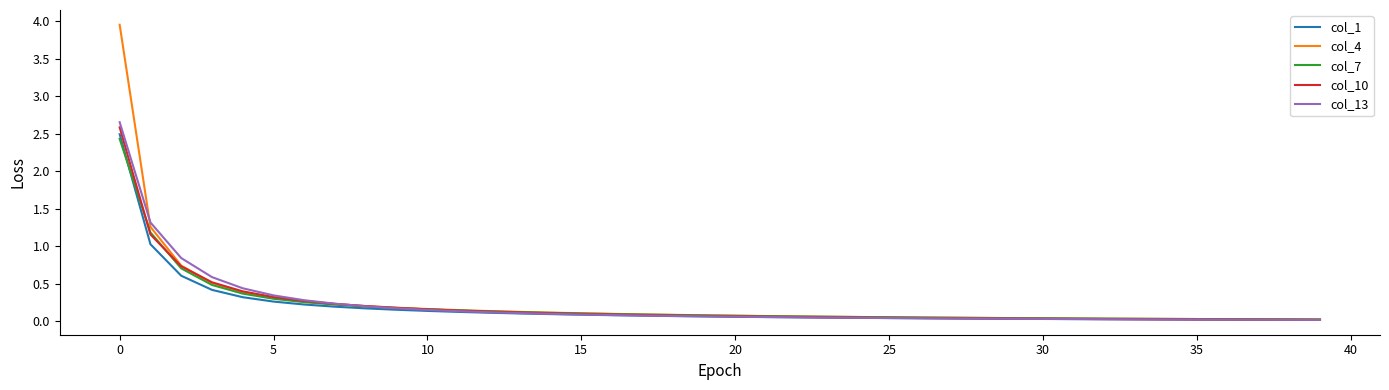

What is the maximum value for col_10?

2.6